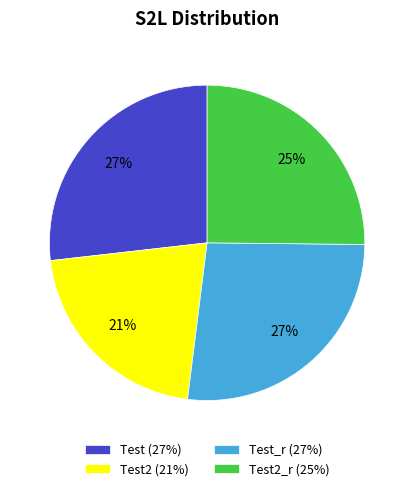

Which has a higher value, Test_r (27%) or Test2_r (25%)?

Test_r (27%)